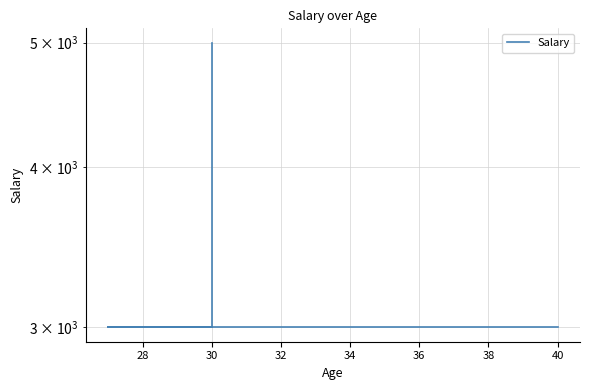

What is the sum of all values?

14000